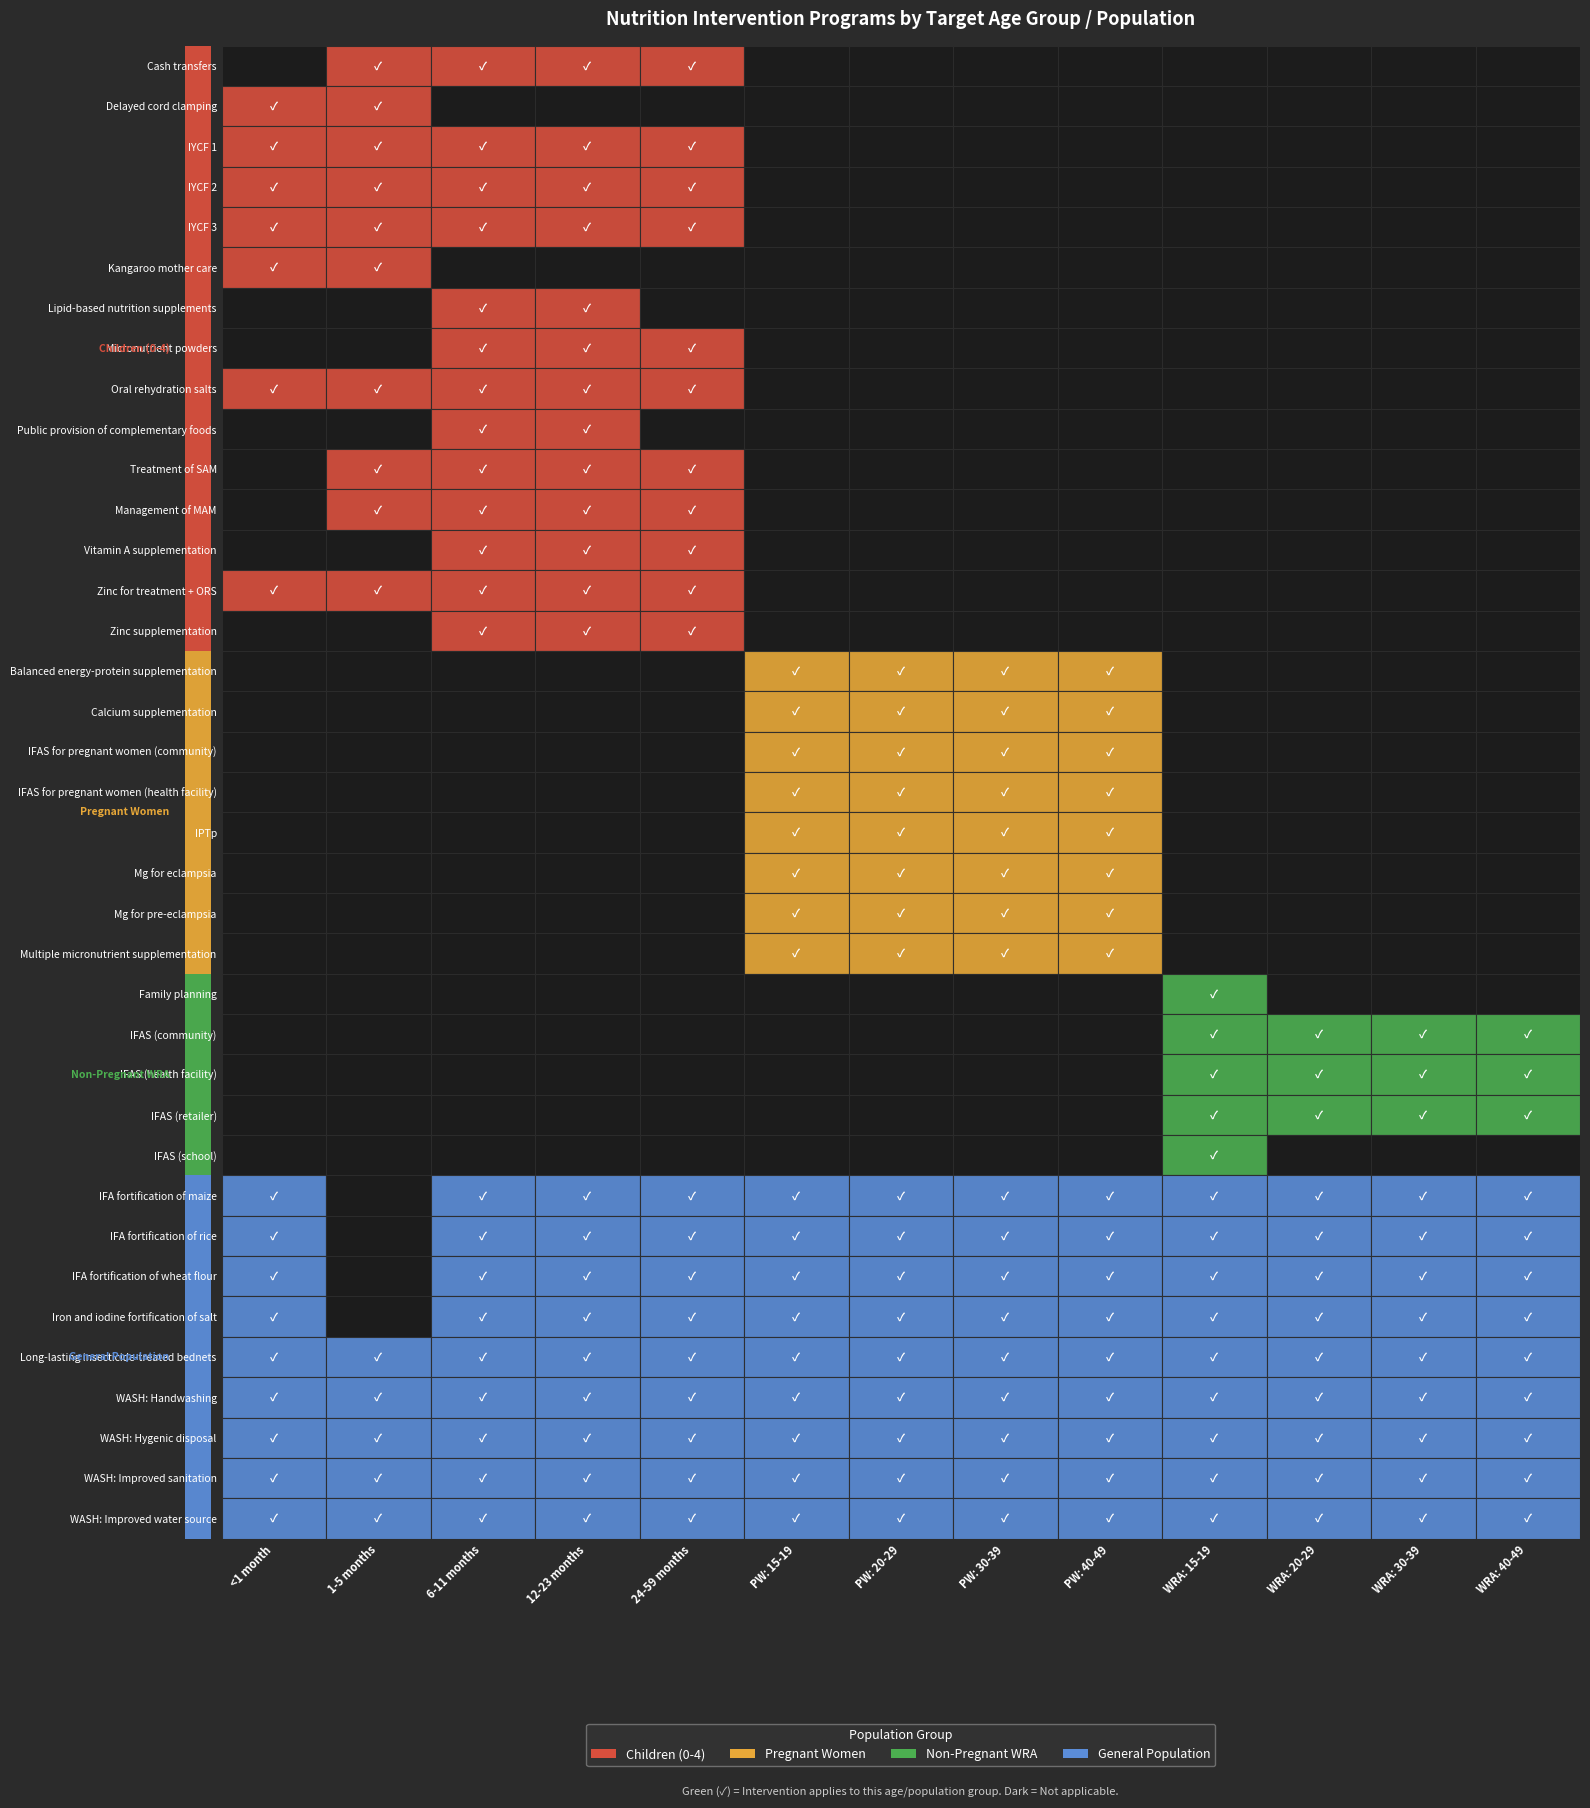

True or false: Iron and iodine fortification of salt has a value of 2 at IYCF 3.

False